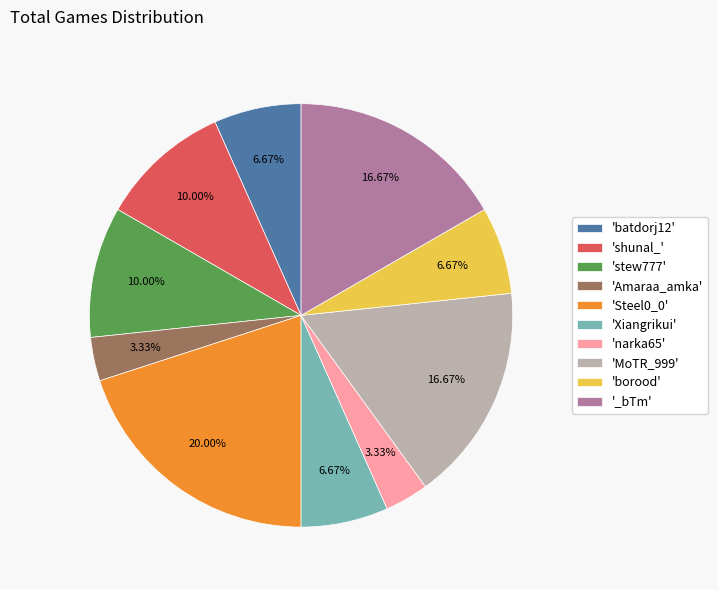

How many segments does this pie chart have?

10